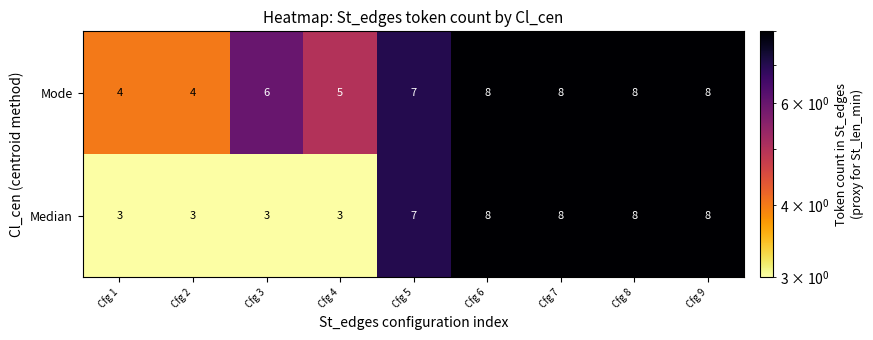

Count the number of data series in this chart.

2